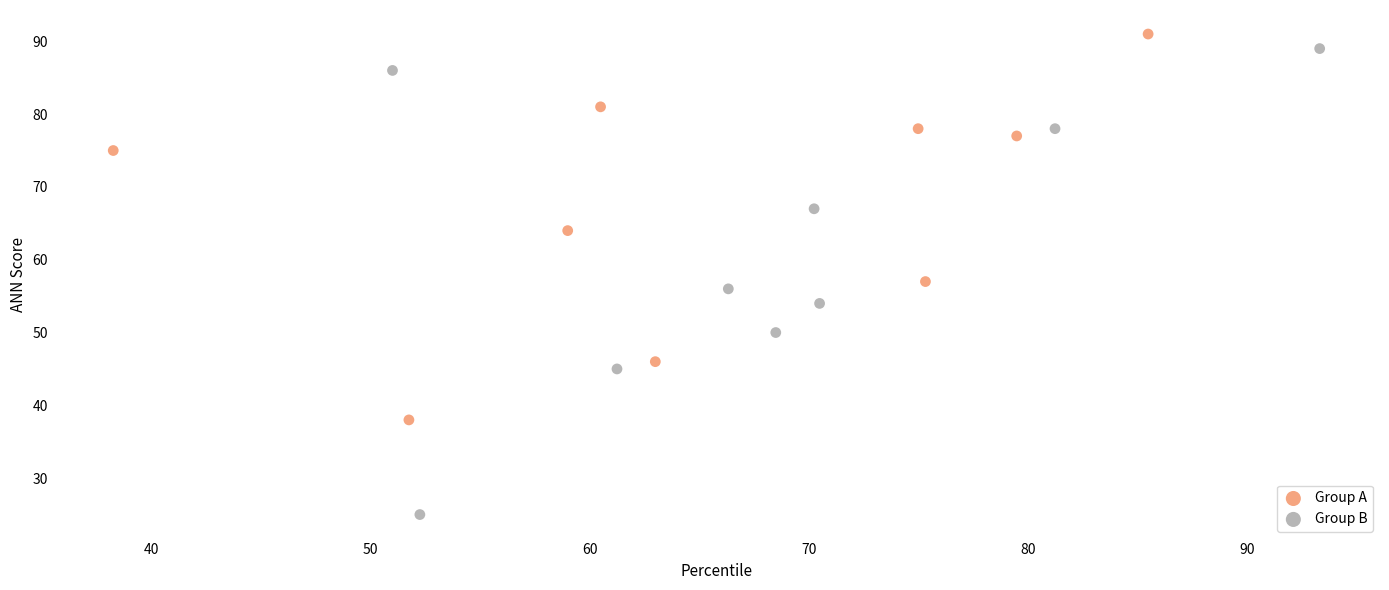

What are all the series names shown in the legend?

Group A, Group B